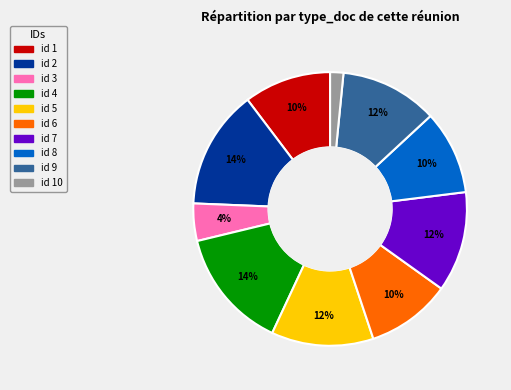

Is there a majority slice in this chart?

No